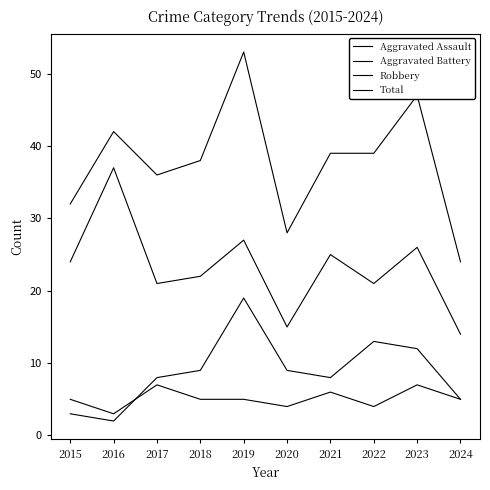

Does the chart display data point markers on the line(s)?

No